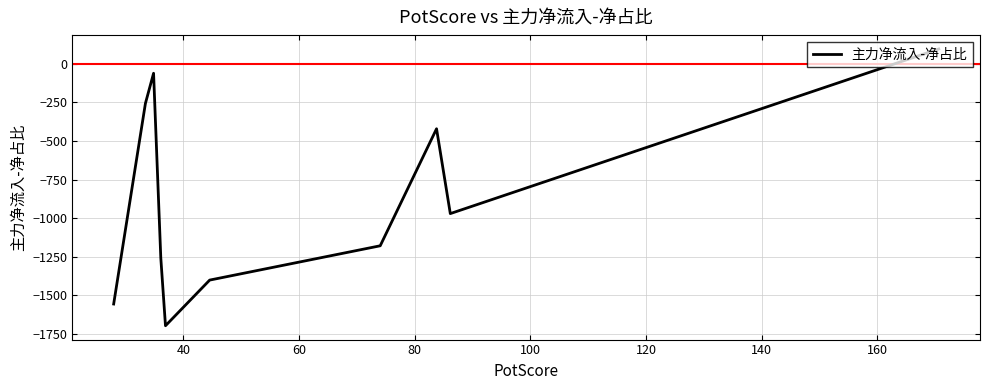

What is the maximum value shown in the chart?

96.2